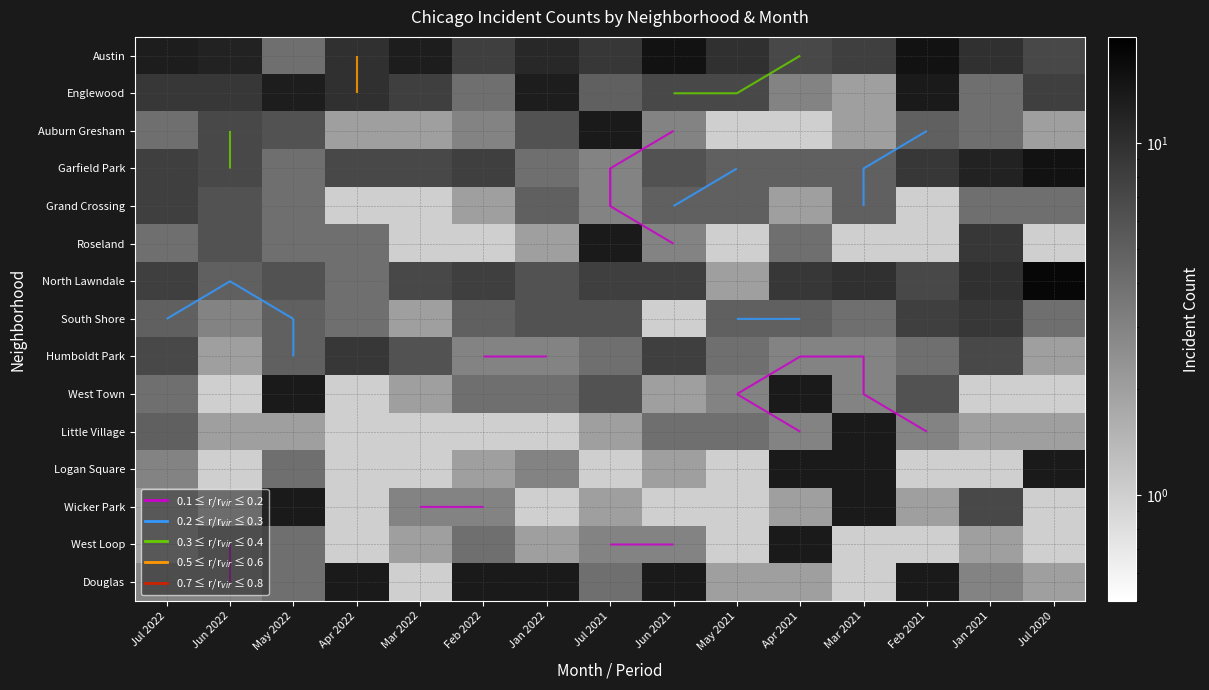

The Roseland series shows 1.7 at May 2021. True or false?

False